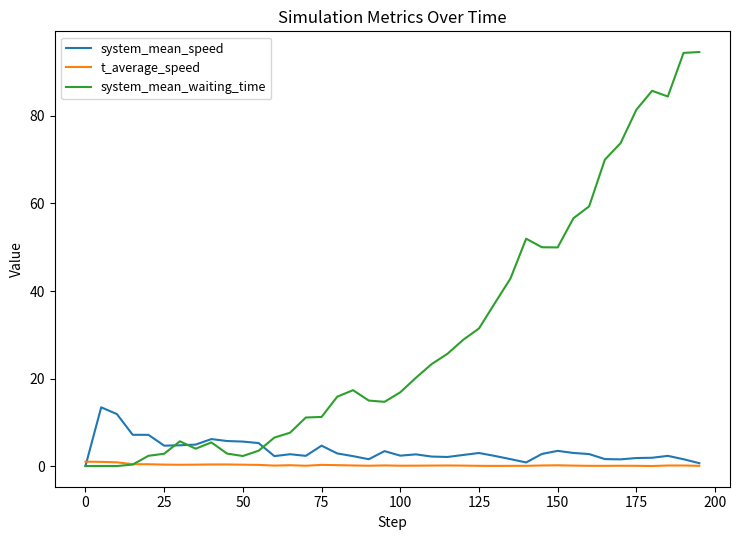

Which series has the widest spread of values?

system_mean_waiting_time